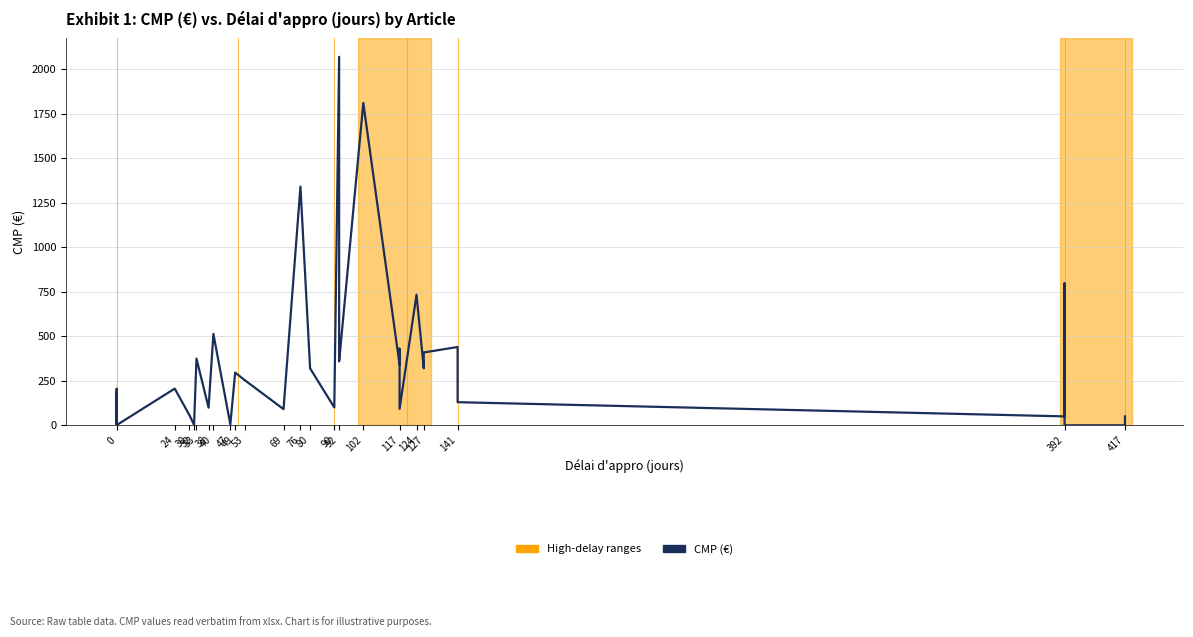

What is the difference between the maximum and second lowest values?

2070.0